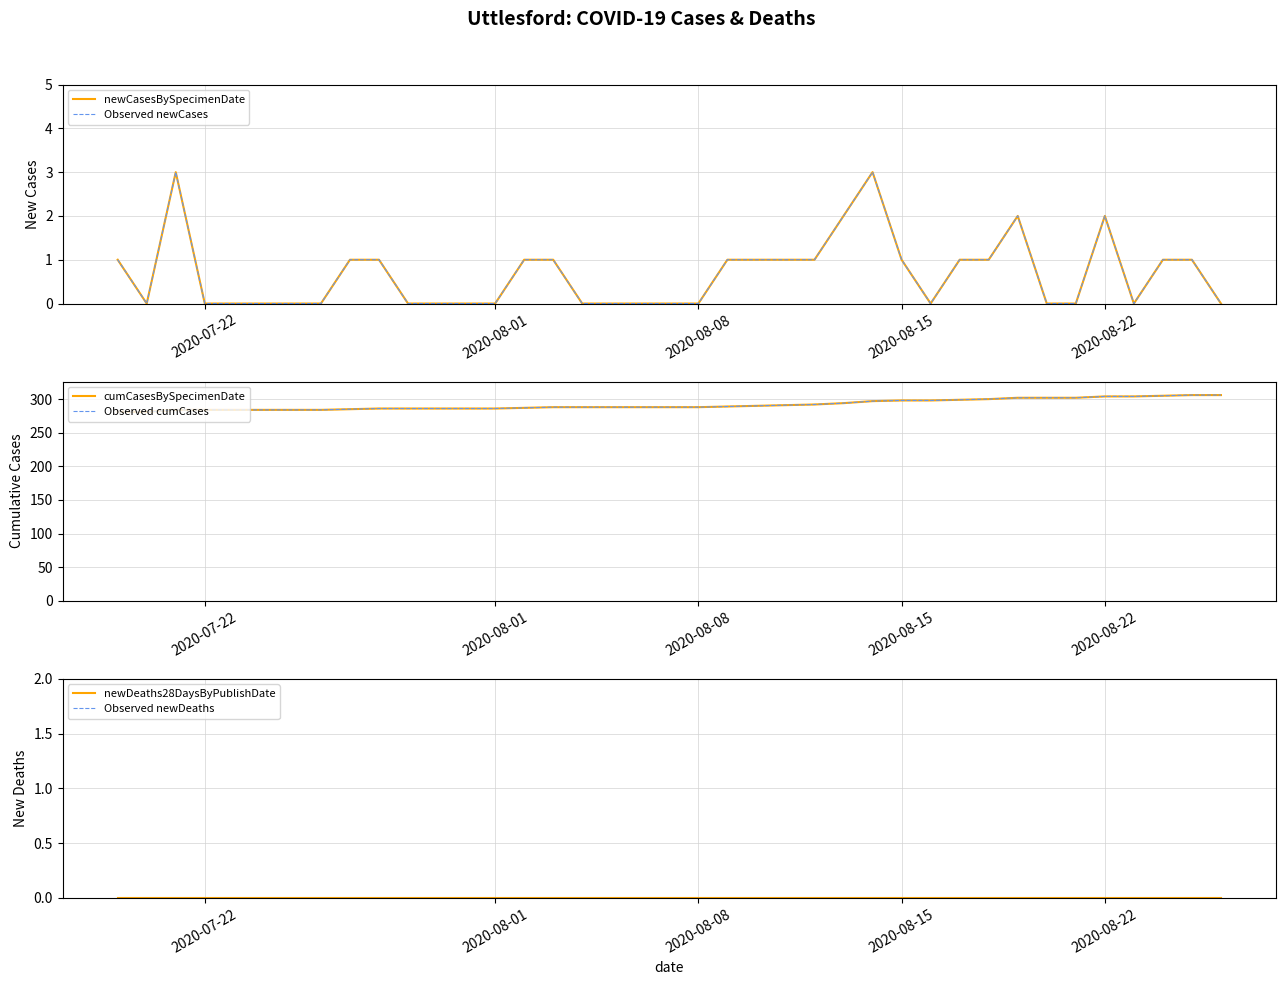

True or false: Observed cumCases has more than 2 points higher than both neighbors.

False